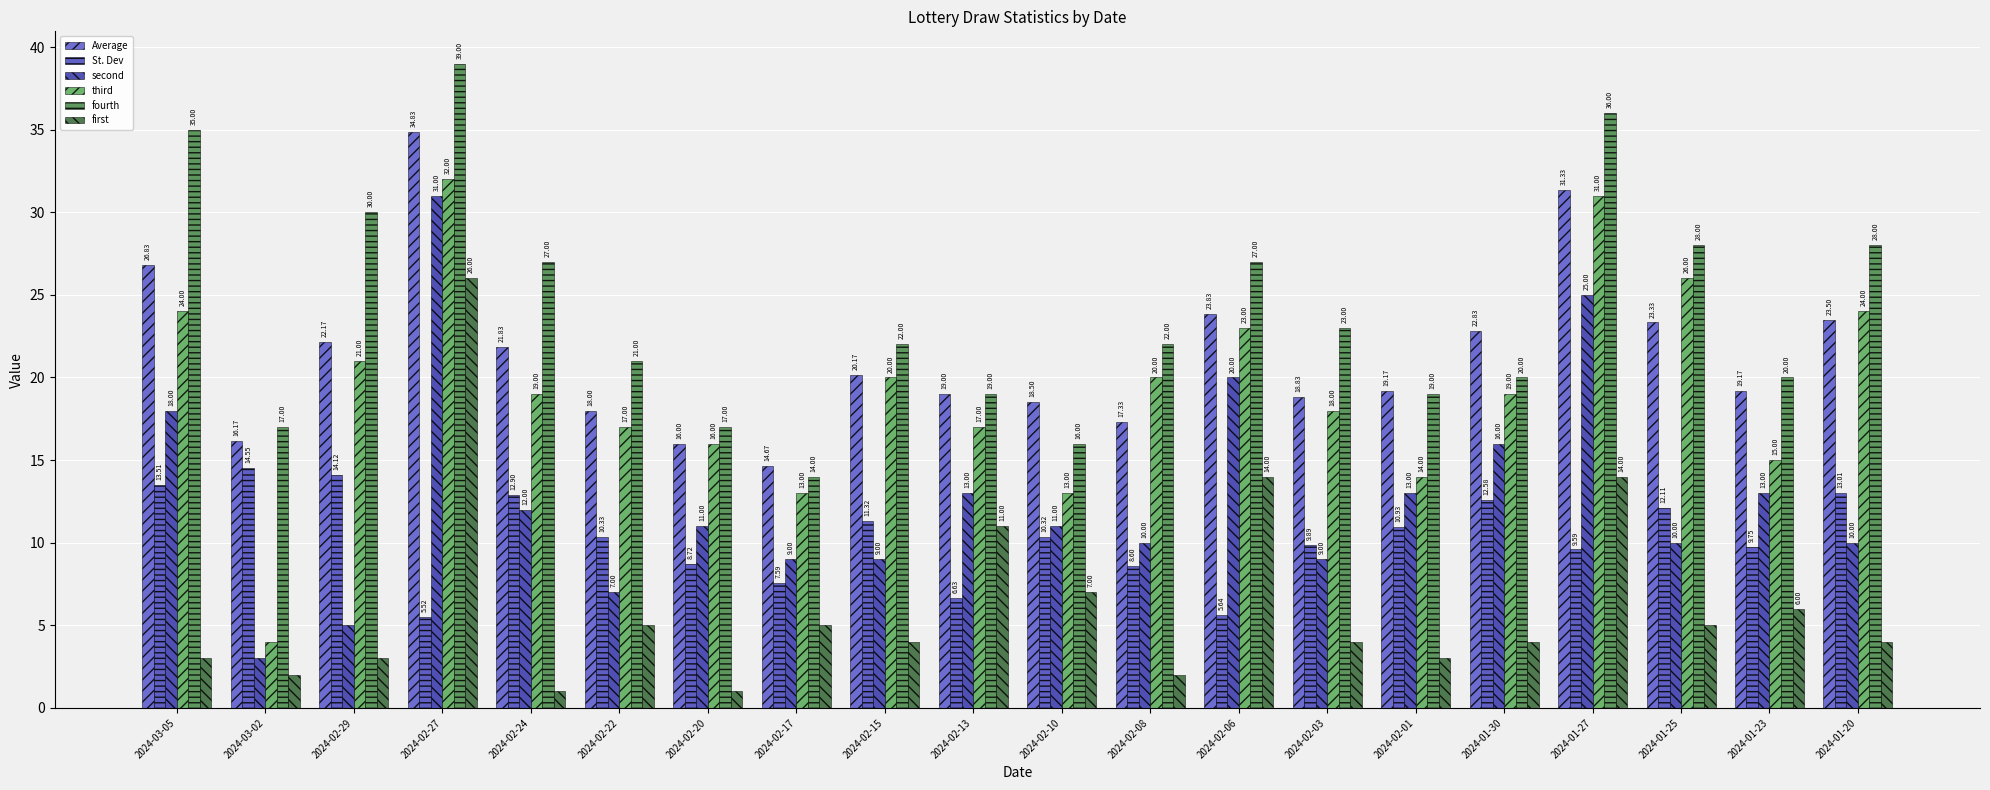

Reading left to right, transcribe all the data shown in this chart.

Average: 2024-03-05=26.8	2024-03-02=16.2	2024-02-29=22.2	2024-02-27=34.8	2024-02-24=21.8	2024-02-22=18.0	2024-02-20=16.0	2024-02-17=14.7	2024-02-15=20.2	2024-02-13=19.0	2024-02-10=18.5	2024-02-08=17.3	2024-02-06=23.8	2024-02-03=18.8	2024-02-01=19.2	2024-01-30=22.8	2024-01-27=31.3	2024-01-25=23.3	2024-01-23=19.2	2024-01-20=23.5
St. Dev: 2024-03-05=13.5	2024-03-02=14.6	2024-02-29=14.1	2024-02-27=5.5	2024-02-24=12.9	2024-02-22=10.3	2024-02-20=8.7	2024-02-17=7.6	2024-02-15=11.3	2024-02-13=6.6	2024-02-10=10.3	2024-02-08=8.6	2024-02-06=5.6	2024-02-03=9.9	2024-02-01=10.9	2024-01-30=12.6	2024-01-27=9.6	2024-01-25=12.1	2024-01-23=9.8	2024-01-20=13.0
second: 2024-03-05=18.0	2024-03-02=3.0	2024-02-29=5.0	2024-02-27=31.0	2024-02-24=12.0	2024-02-22=7.0	2024-02-20=11.0	2024-02-17=9.0	2024-02-15=9.0	2024-02-13=13.0	2024-02-10=11.0	2024-02-08=10.0	2024-02-06=20.0	2024-02-03=9.0	2024-02-01=13.0	2024-01-30=16.0	2024-01-27=25.0	2024-01-25=10.0	2024-01-23=13.0	2024-01-20=10.0
third: 2024-03-05=24.0	2024-03-02=4.0	2024-02-29=21.0	2024-02-27=32.0	2024-02-24=19.0	2024-02-22=17.0	2024-02-20=16.0	2024-02-17=13.0	2024-02-15=20.0	2024-02-13=17.0	2024-02-10=13.0	2024-02-08=20.0	2024-02-06=23.0	2024-02-03=18.0	2024-02-01=14.0	2024-01-30=19.0	2024-01-27=31.0	2024-01-25=26.0	2024-01-23=15.0	2024-01-20=24.0
fourth: 2024-03-05=35.0	2024-03-02=17.0	2024-02-29=30.0	2024-02-27=39.0	2024-02-24=27.0	2024-02-22=21.0	2024-02-20=17.0	2024-02-17=14.0	2024-02-15=22.0	2024-02-13=19.0	2024-02-10=16.0	2024-02-08=22.0	2024-02-06=27.0	2024-02-03=23.0	2024-02-01=19.0	2024-01-30=20.0	2024-01-27=36.0	2024-01-25=28.0	2024-01-23=20.0	2024-01-20=28.0
first: 2024-03-05=3.0	2024-03-02=2.0	2024-02-29=3.0	2024-02-27=26.0	2024-02-24=1.0	2024-02-22=5.0	2024-02-20=1.0	2024-02-17=5.0	2024-02-15=4.0	2024-02-13=11.0	2024-02-10=7.0	2024-02-08=2.0	2024-02-06=14.0	2024-02-03=4.0	2024-02-01=3.0	2024-01-30=4.0	2024-01-27=14.0	2024-01-25=5.0	2024-01-23=6.0	2024-01-20=4.0